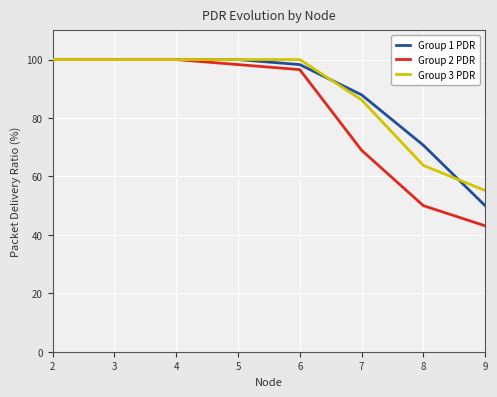

At which label is Group 3 PDR closest to 77?

7